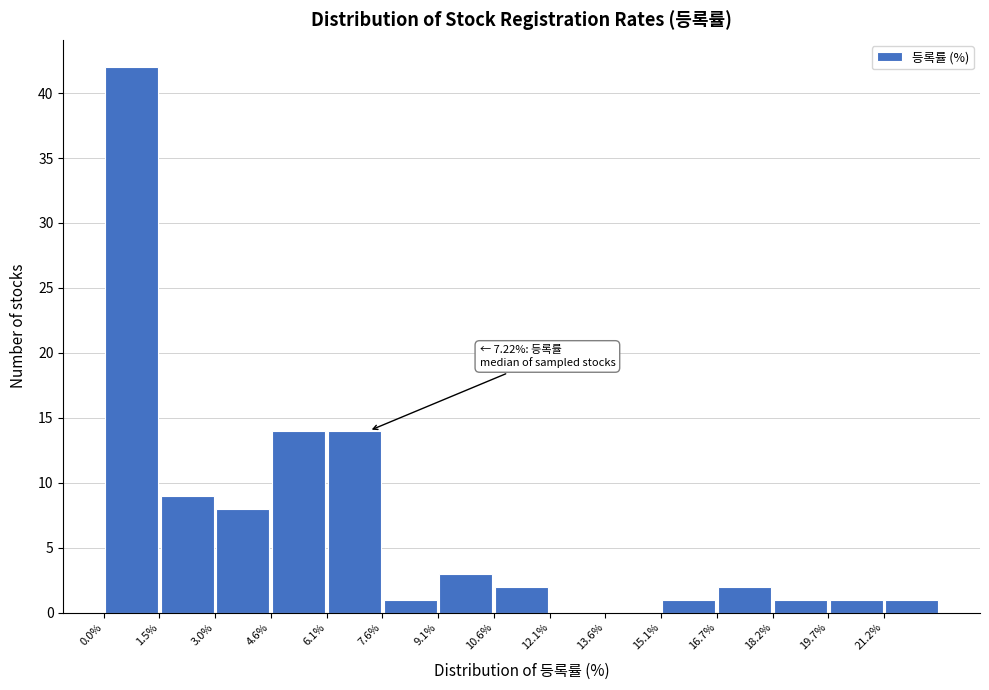

Which range on the x-axis has the tallest bar?

0.0 to 1.6